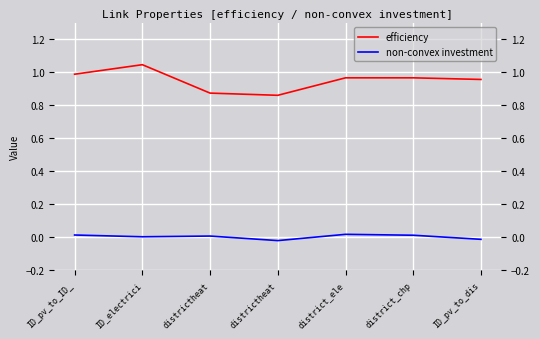

What is the total value across all series at district_chp?

1.0